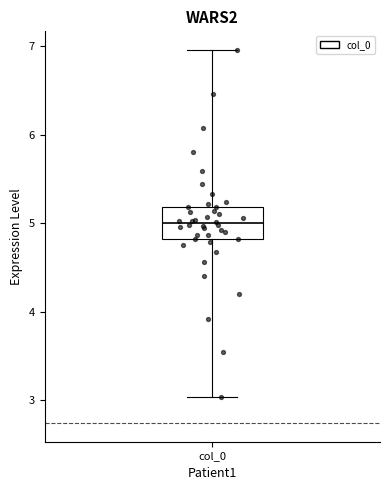

Transcribe this box plot: give where the median line is, the range the box spans, and where the two whiskers end, as read against the y-axis. The values are not printed on the chart, so give them approximately, as read against the axis.

median 5.0, box 4.8 to 5.2, whiskers 3.0 to 7.0